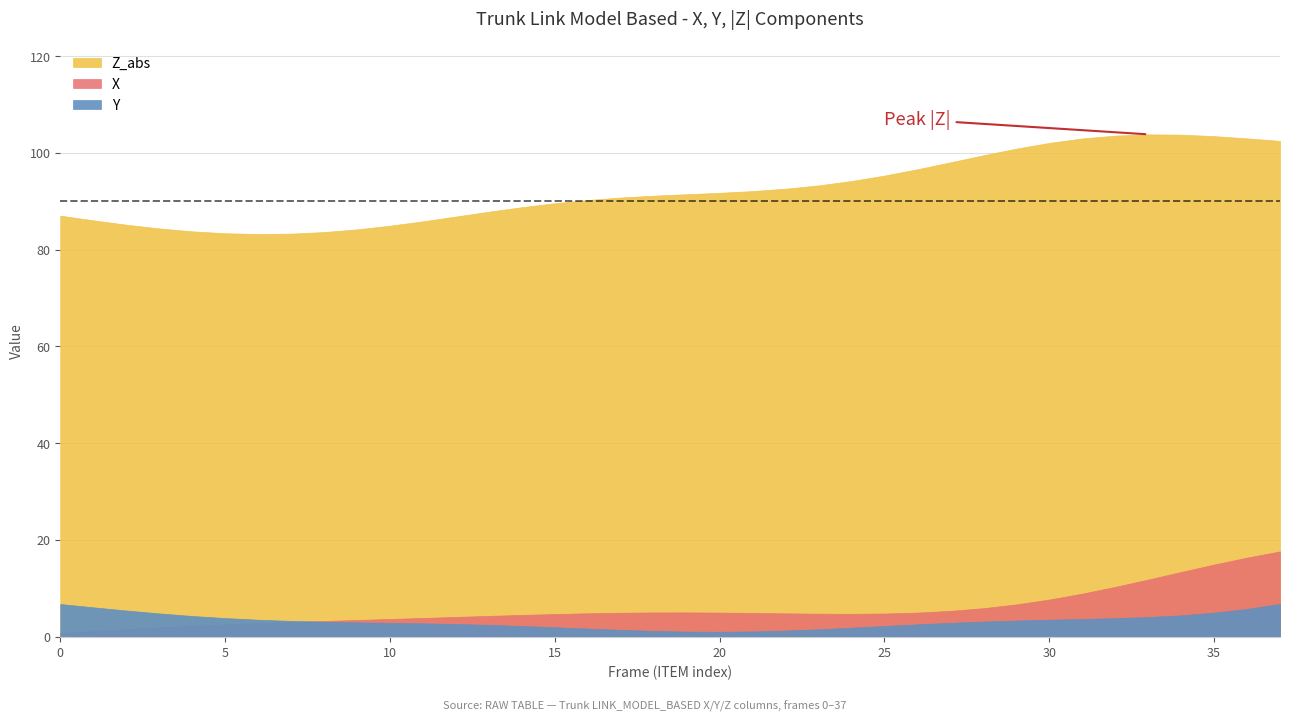

Where does the X series first go above 4?

12